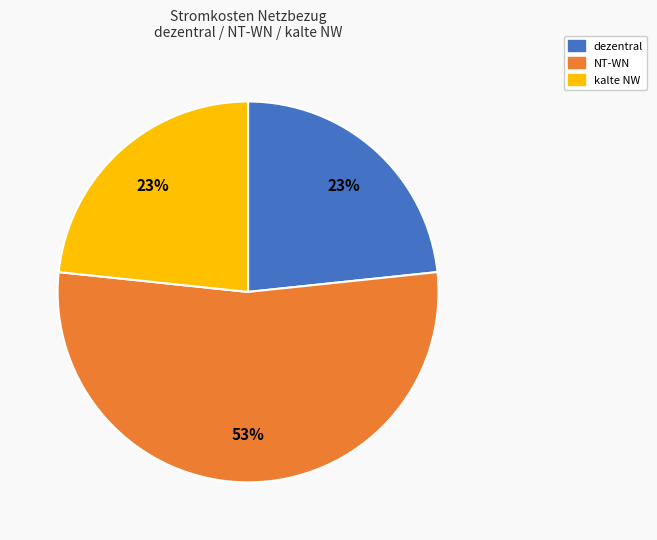

Is the sum of kalte NW and NT-WN greater than half?

Yes